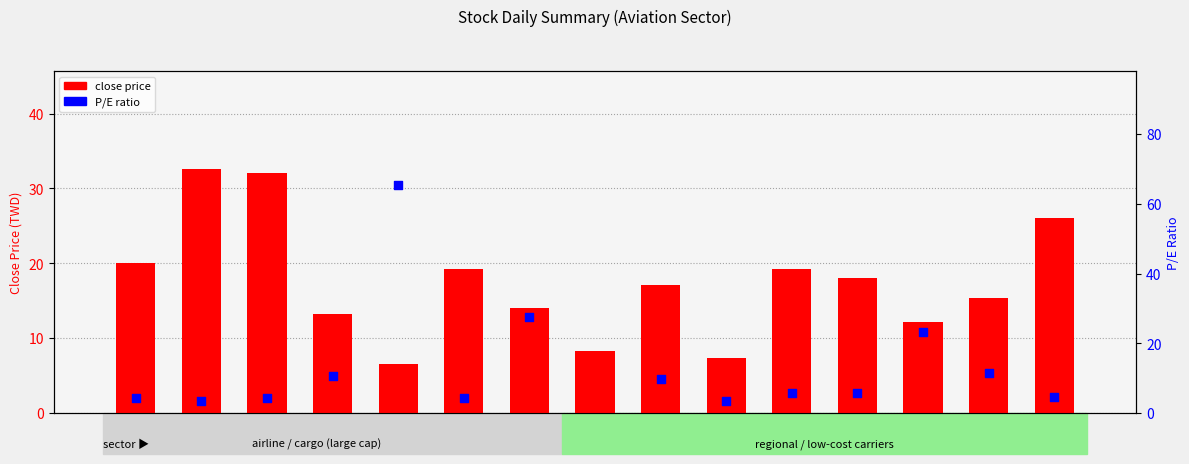

Which series reaches the minimum Y coordinate?

P/E ratio